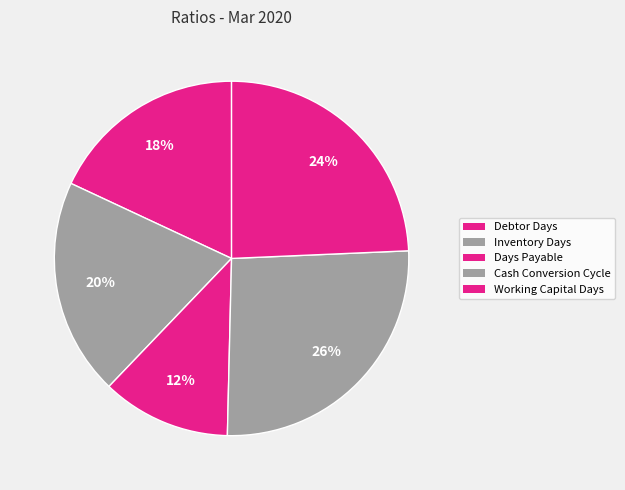

What portion of the pie excludes Working Capital Days?

75.7%